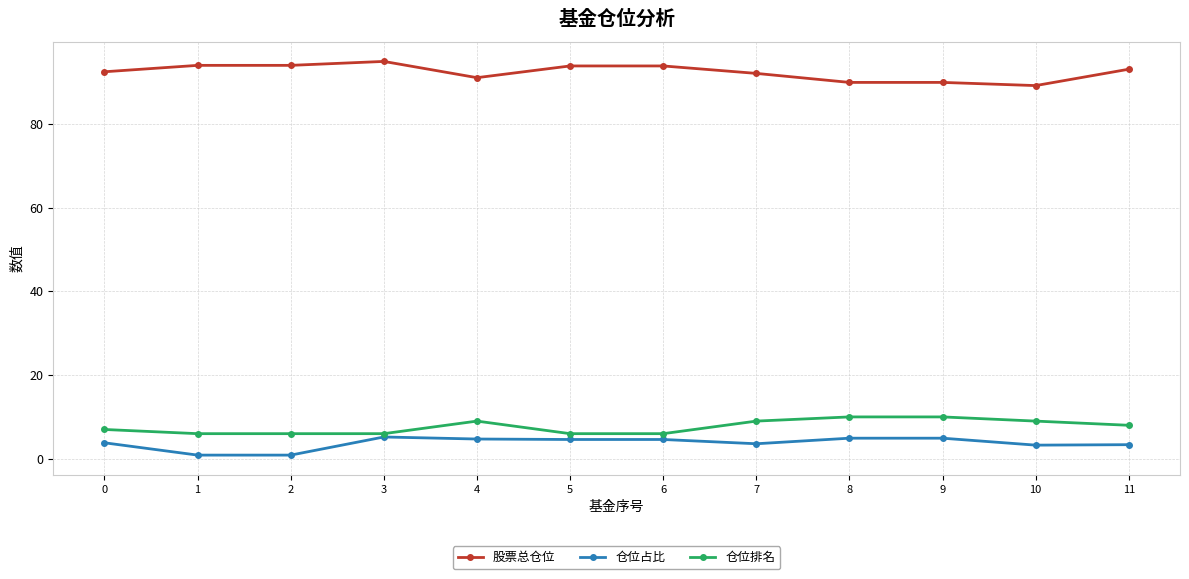

What value does the 仓位排名 series have at 1?

6.0